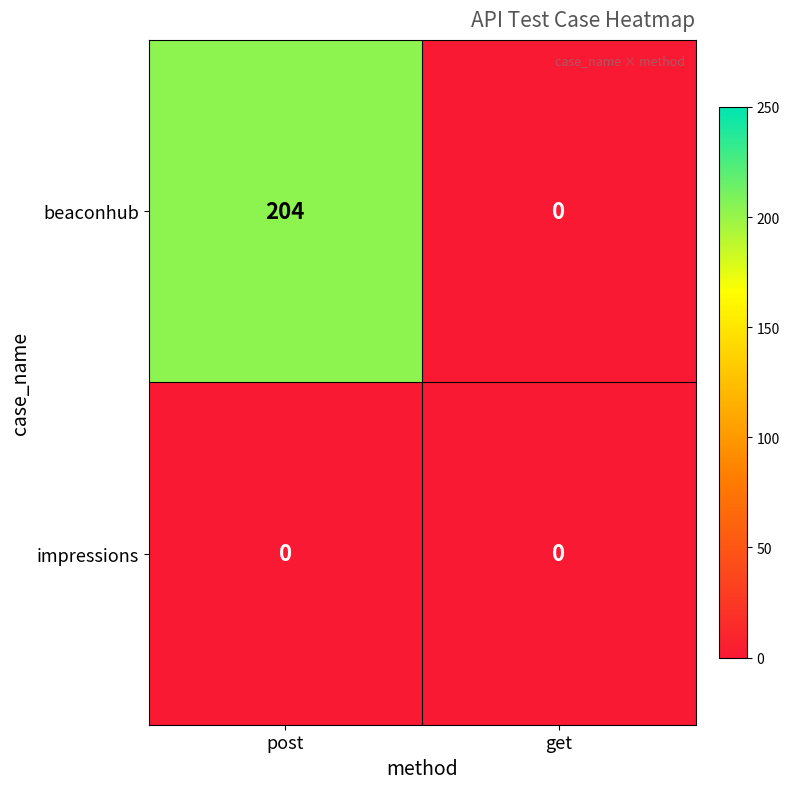

Which series has the widest spread of values?

beaconhub